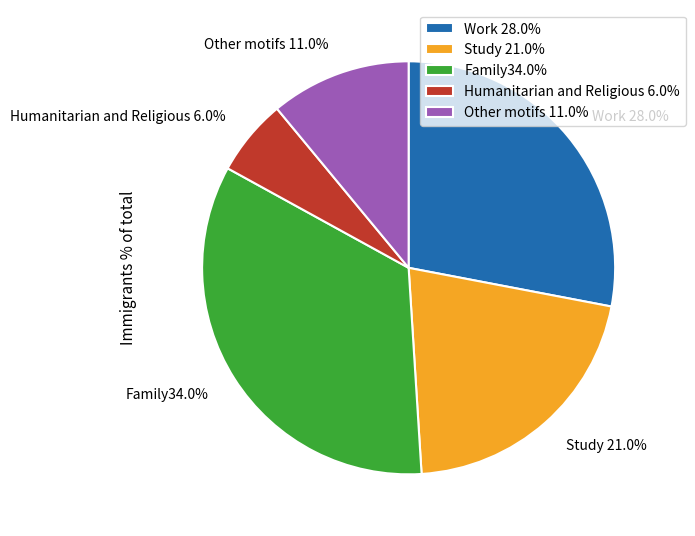

To the nearest percent, what is the difference between the largest and smallest slice percentages?

28%